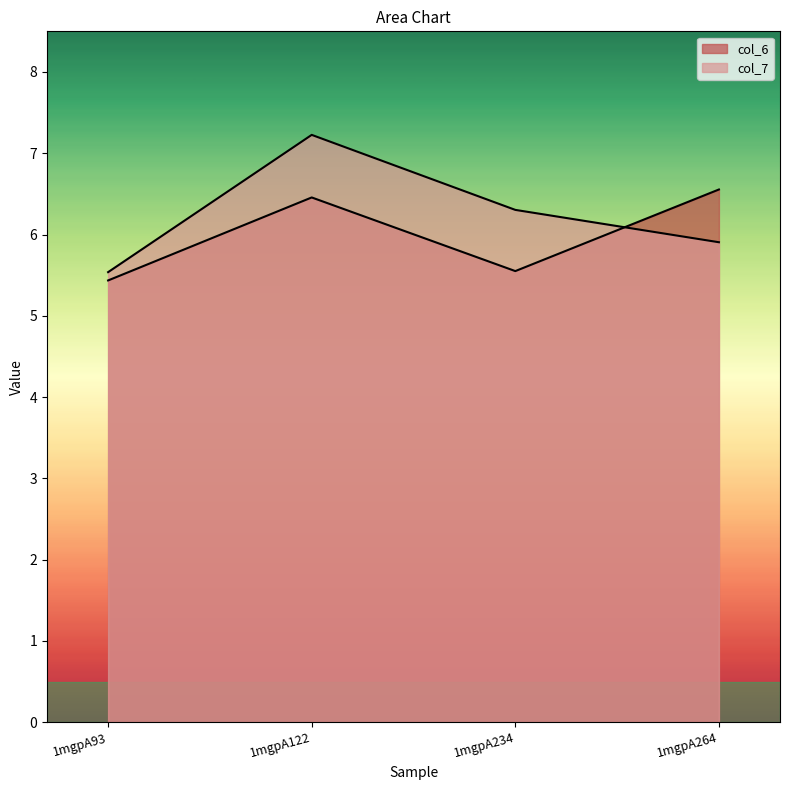

Which label corresponds to the smallest value in the chart?

1mgpA93